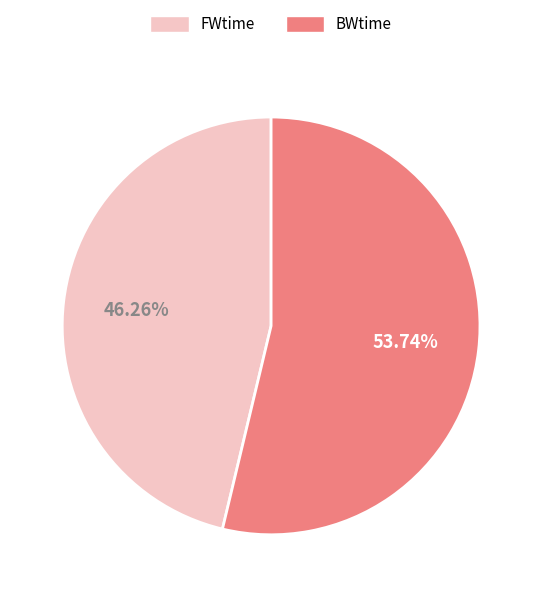

Which has a higher value, BWtime or FWtime?

BWtime